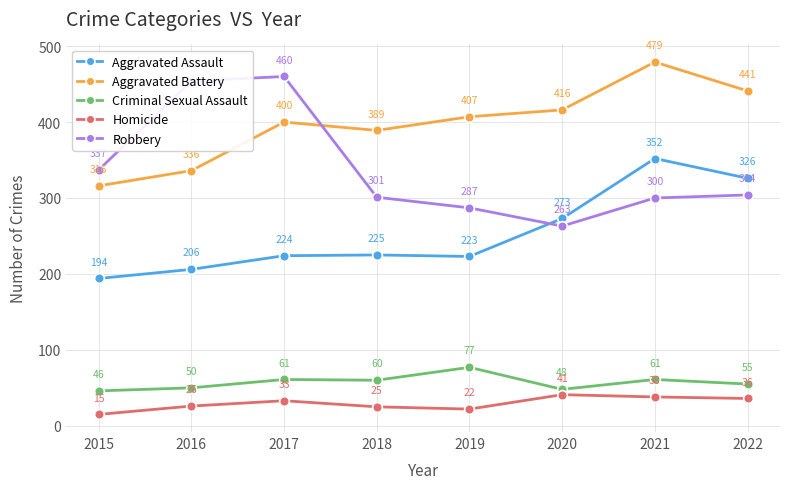

Rank the categories by Aggravated Battery value from lowest to highest.

2015, 2016, 2018, 2017, 2019, 2020, 2022, 2021